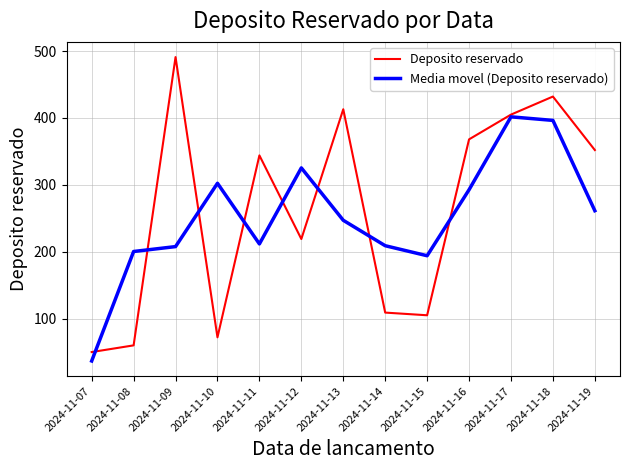

Where do Media movel (Deposito reservado) and Deposito reservado first cross each other?

2024-11-07 and 2024-11-08